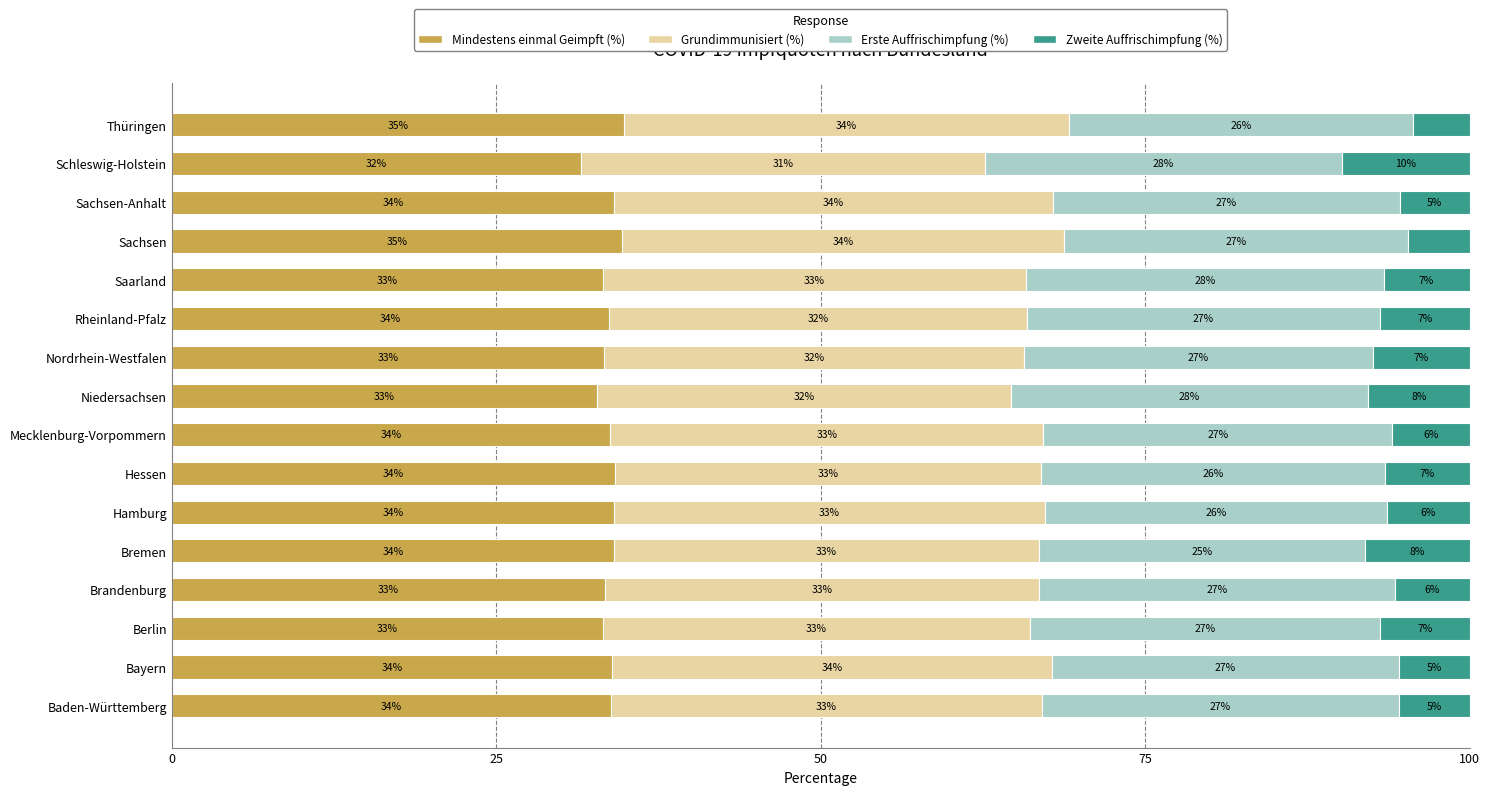

What is the total value across all series at Mecklenburg-Vorpommern?

100.0